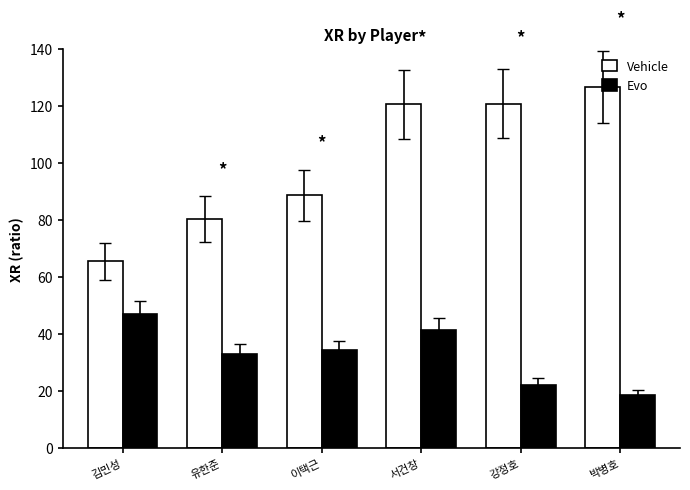

At which category is the sum across all series the highest?

서건창